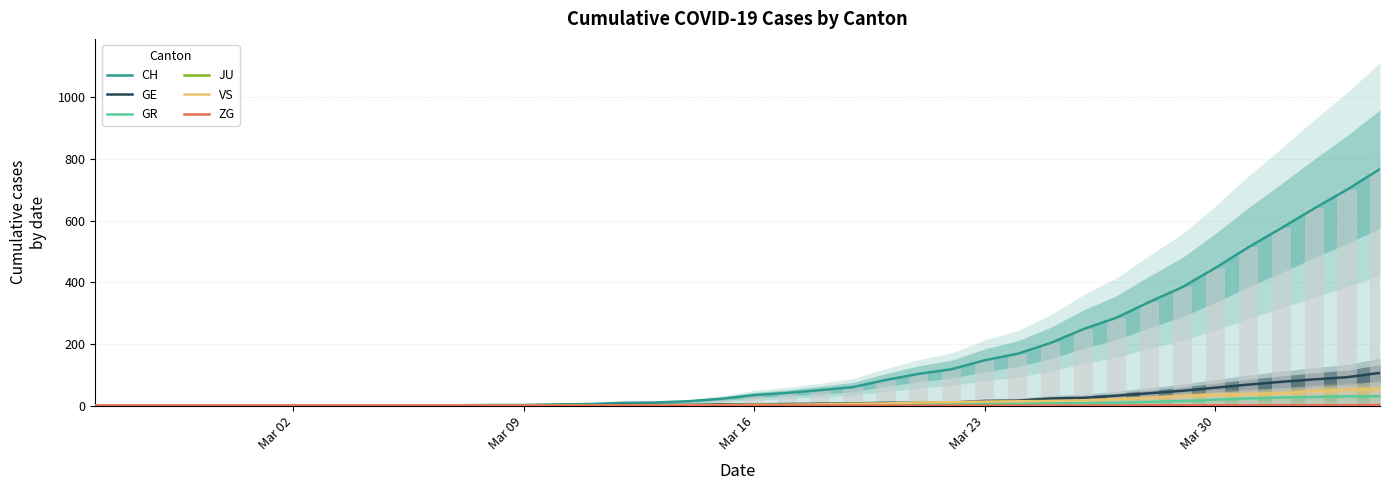

Is the value of ZG at 35 greater than the value of VS at 37?

No